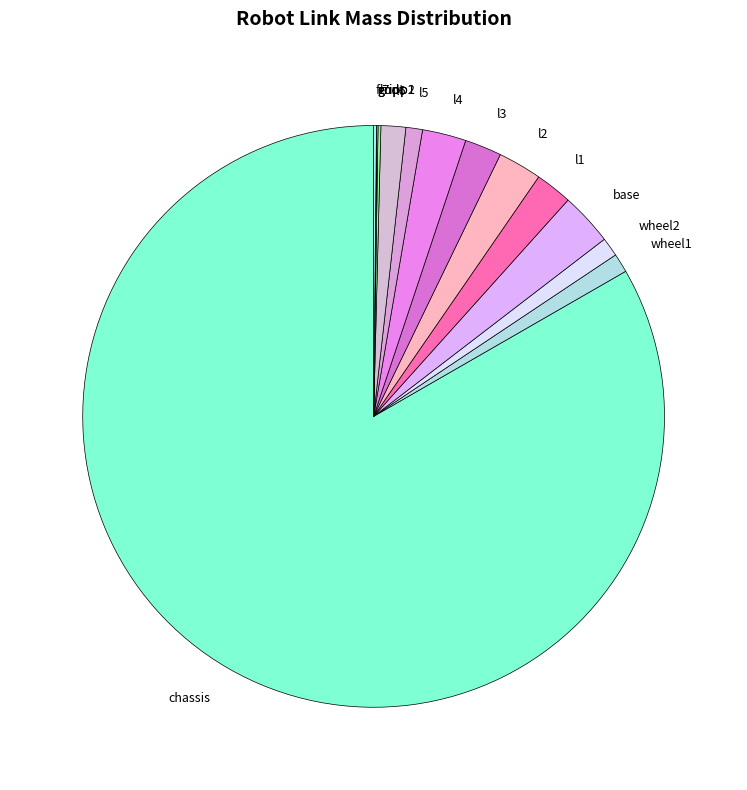

The l1 slice represents 9% of the pie. True or false?

False